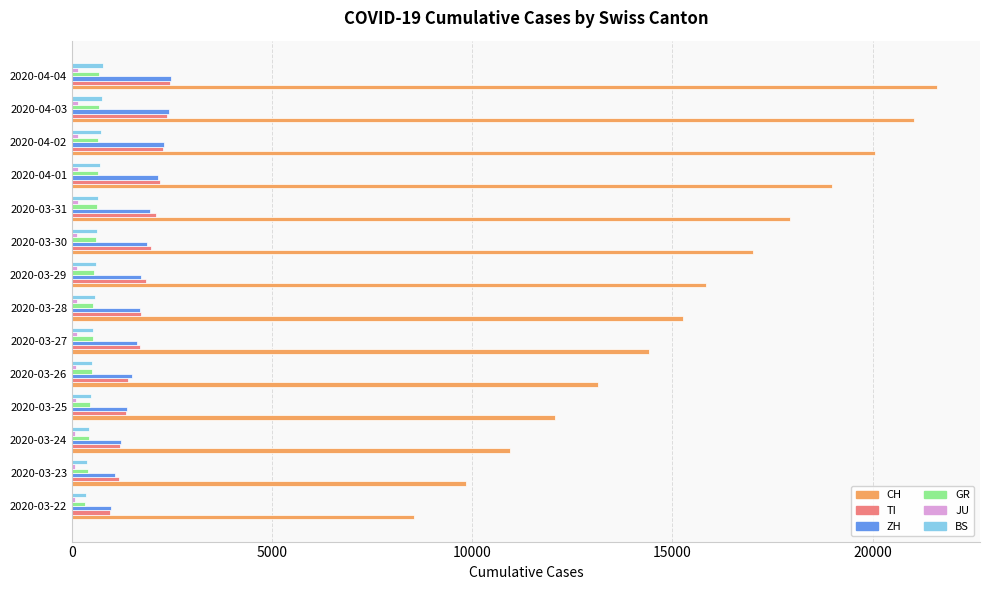

The value of TI at 2020-04-04 is 2442. True or false?

True